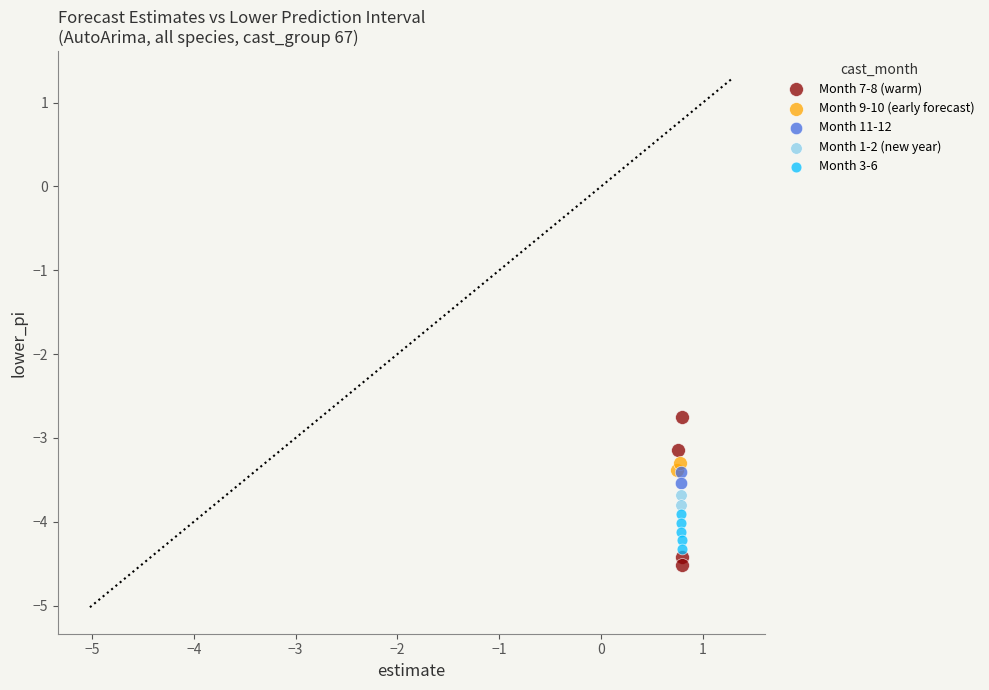

What are all the series names shown in the legend?

Month 7-8 (warm), Month 9-10 (early forecast), Month 11-12, Month 1-2 (new year), Month 3-6